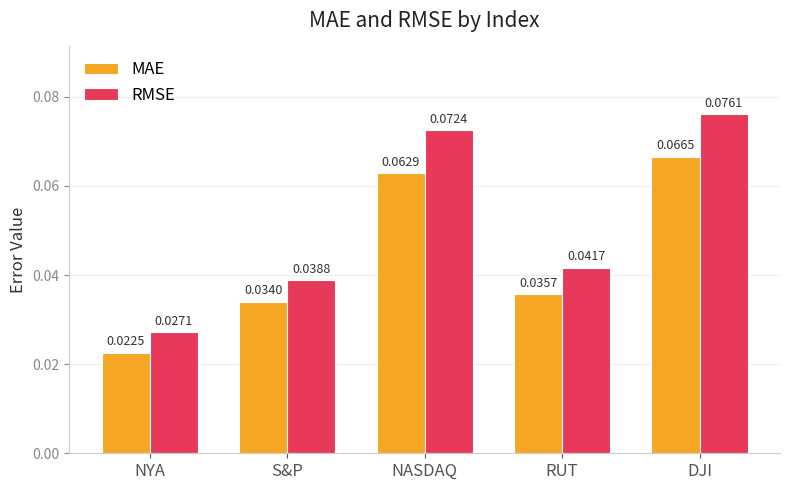

What is the sum of all MAE values?

0.2